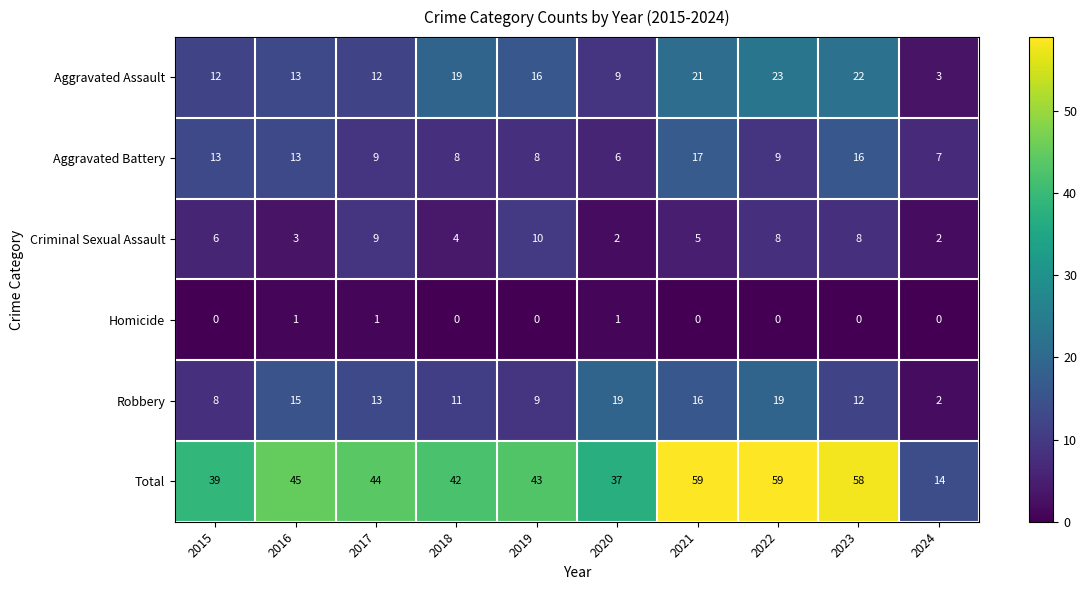

What is the maximum value shown in the chart?

59